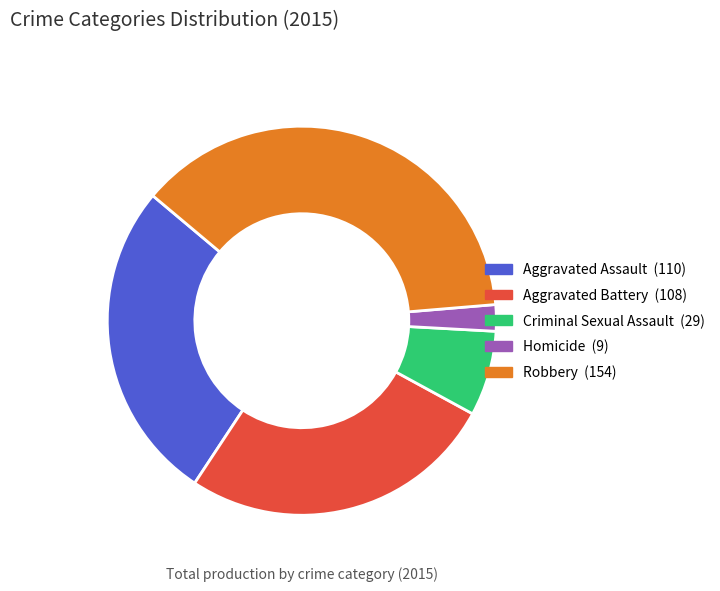

Do Robbery and Homicide together represent more than half of the pie?

No